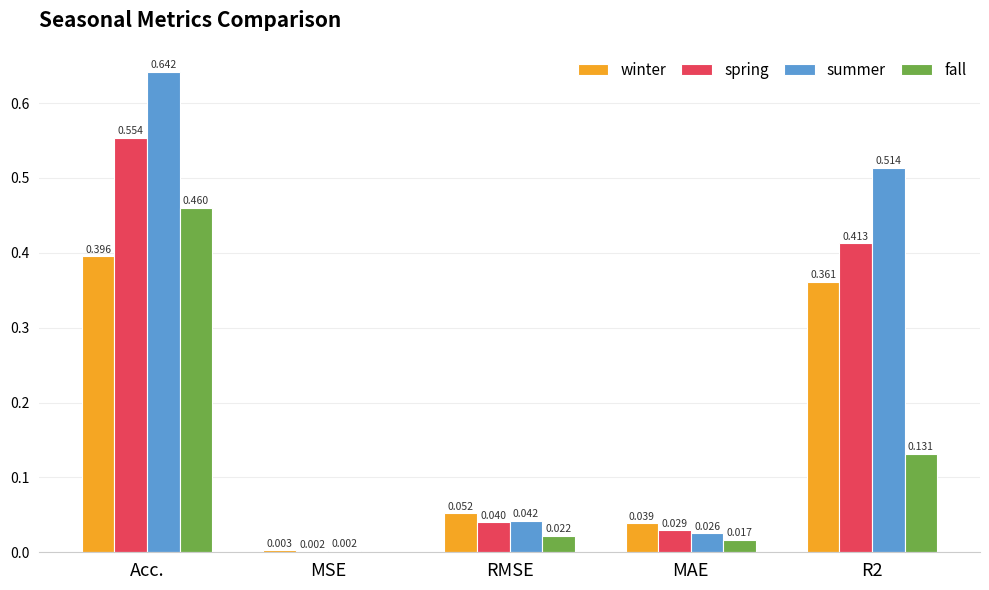

Which series changed the most between MAE and R2?

summer